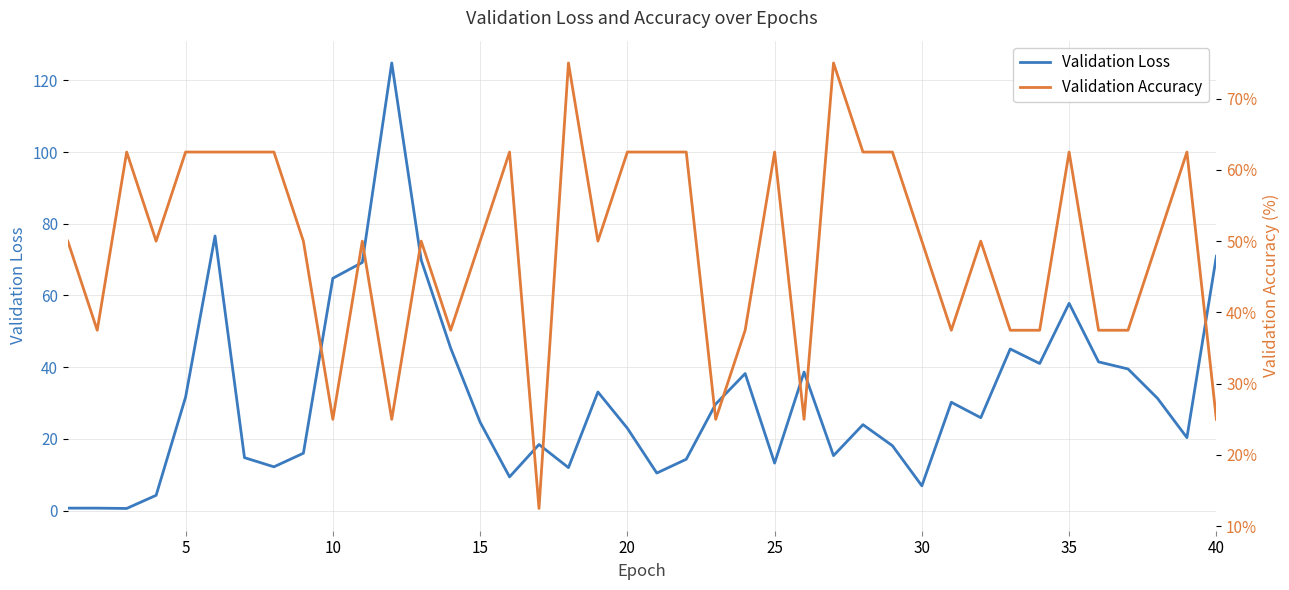

What is the maximum value for Validation Loss?

124.9